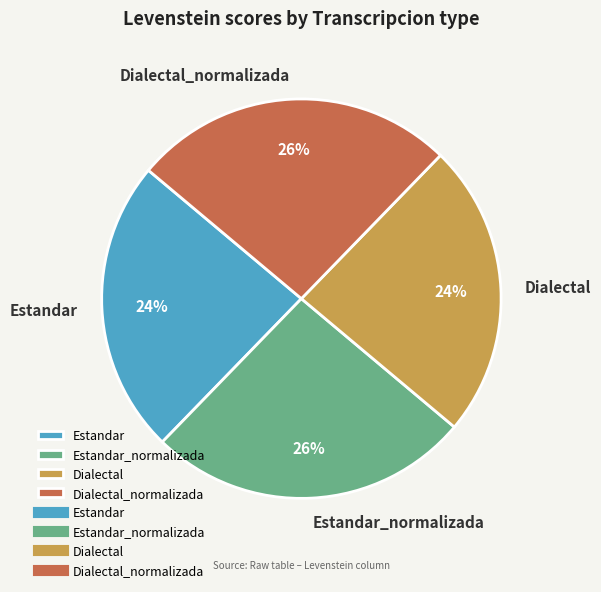

Does Dialectal_normalizada account for over 50% of the chart?

No